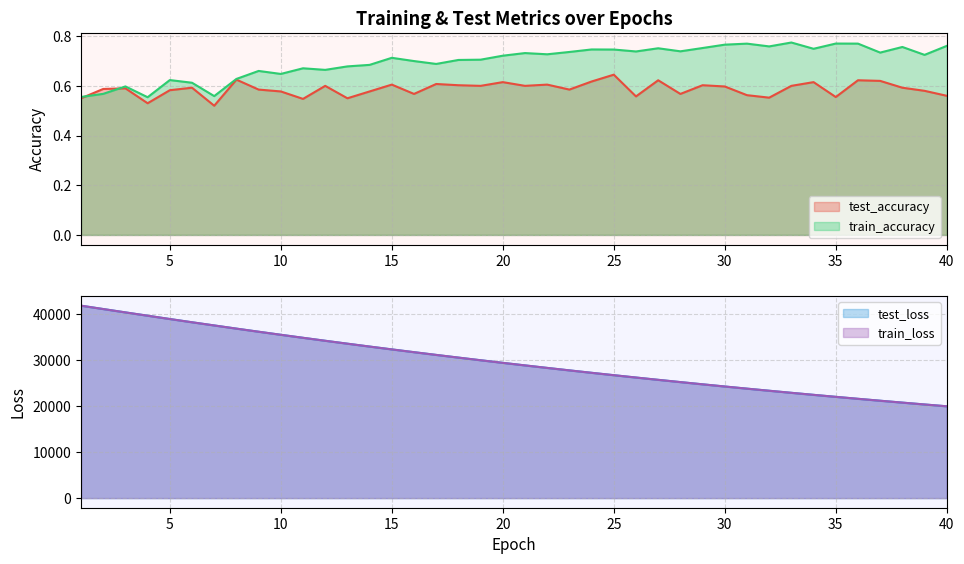

True or false: train_loss has a value of 24237.0 at 30.

True